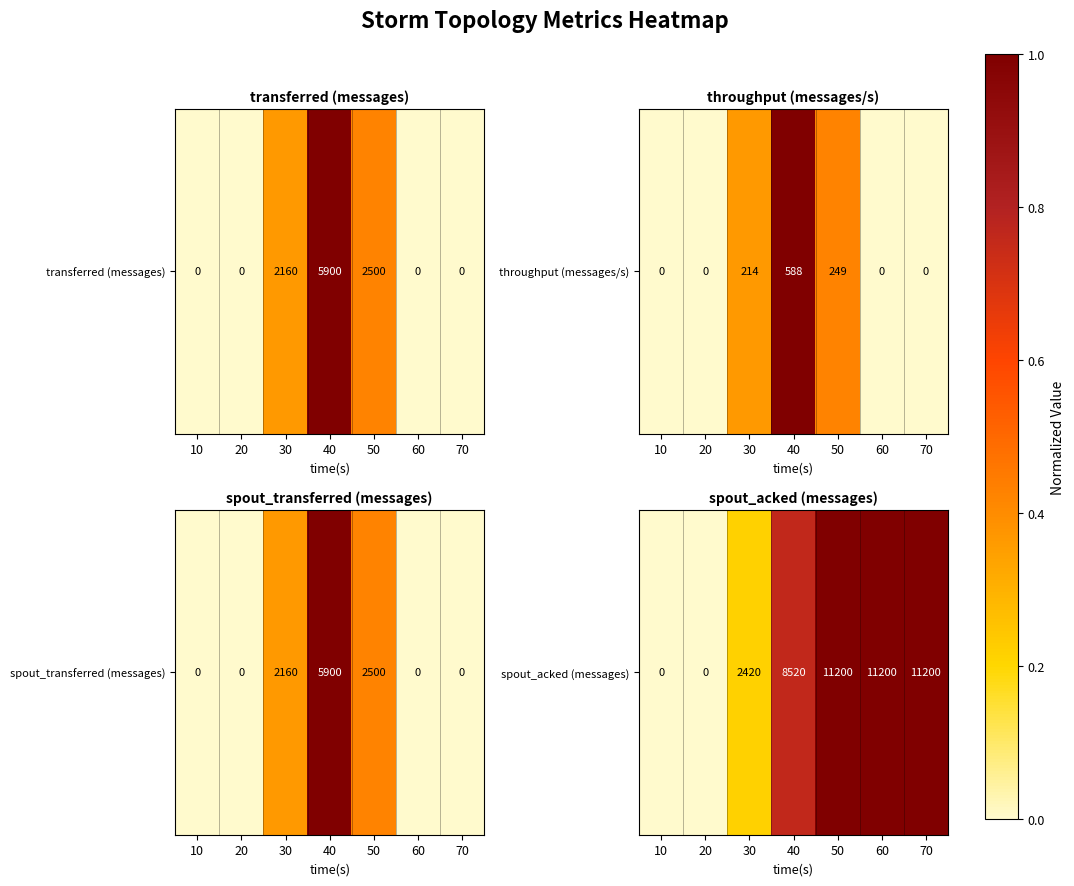

What is the change in value from 30 to 50?

+0.8